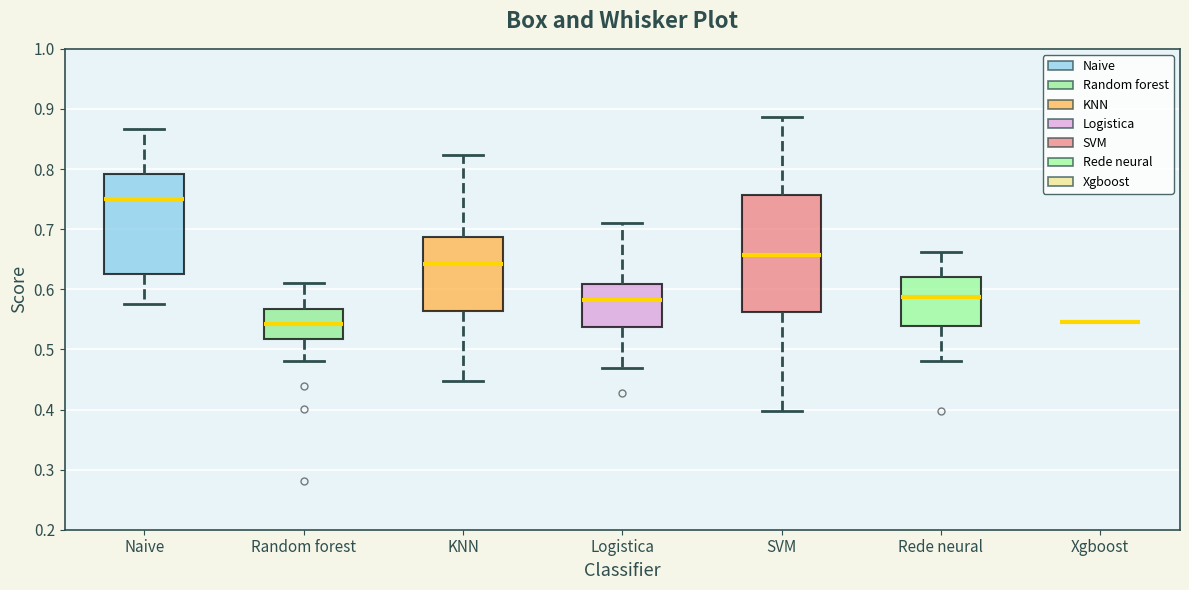

Reading left to right, transcribe this box plot: for each box, give where its median line is, the range the box spans, and where its two whiskers end, as read against the y-axis. The values are not printed on the chart, so give them approximately, as read against the axis.

Naive: median 0.75, box 0.63 to 0.79, whiskers 0.58 to 0.87
Random forest: median 0.54, box 0.52 to 0.57, whiskers 0.48 to 0.61
KNN: median 0.64, box 0.56 to 0.69, whiskers 0.45 to 0.82
Logistica: median 0.58, box 0.54 to 0.61, whiskers 0.47 to 0.71
SVM: median 0.66, box 0.56 to 0.76, whiskers 0.40 to 0.89
Rede neural: median 0.59, box 0.54 to 0.62, whiskers 0.48 to 0.66
Xgboost: box collapsed to a line at 0.55, whiskers 0.55 to 0.55